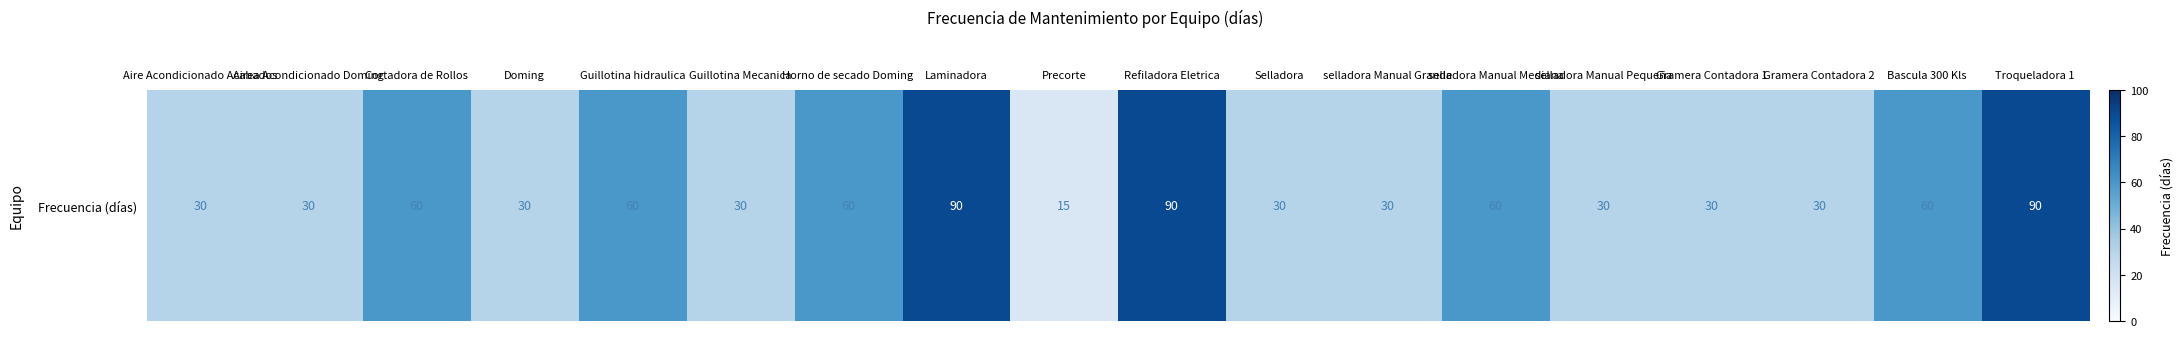

Rank the categories by value from lowest to highest.

Precorte, Aire Acondicionado Acabados, Airea Acondicionado Doming, Doming, Guillotina Mecanica, Selladora, selladora Manual Grande, selladora Manual Pequeña, Gramera Contadora 1, Gramera Contadora 2, Cortadora de Rollos, Guillotina hidraulica, Horno de secado Doming, selladora Manual Mediana, Bascula 300 Kls, Laminadora, Refiladora Eletrica, Troqueladora 1